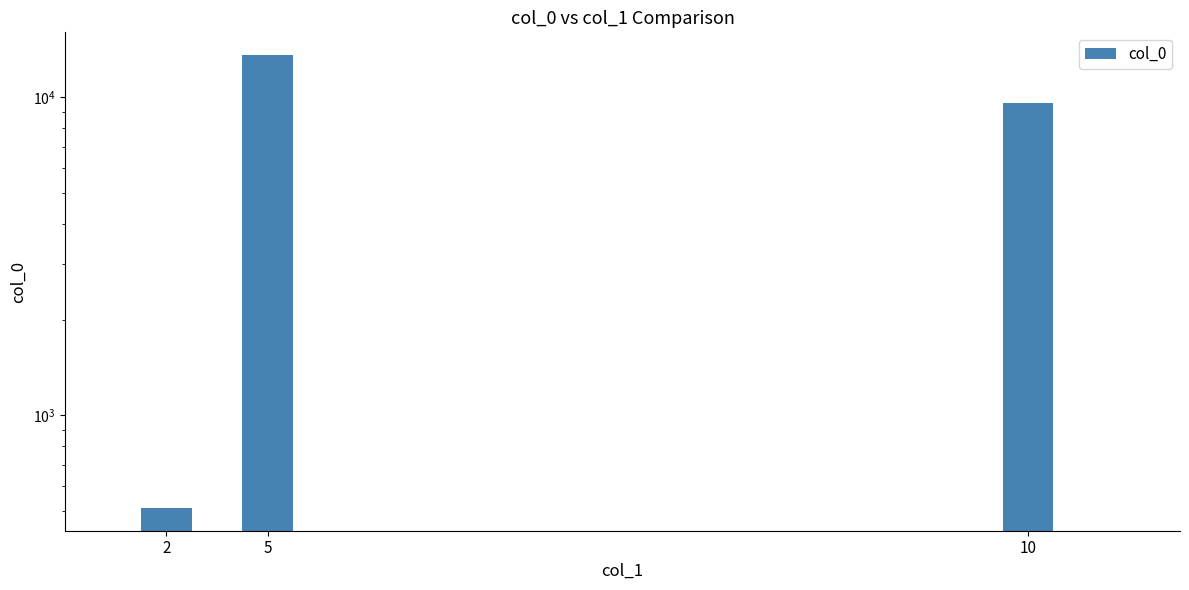

List the labels in order of value, smallest first.

2, 10, 5